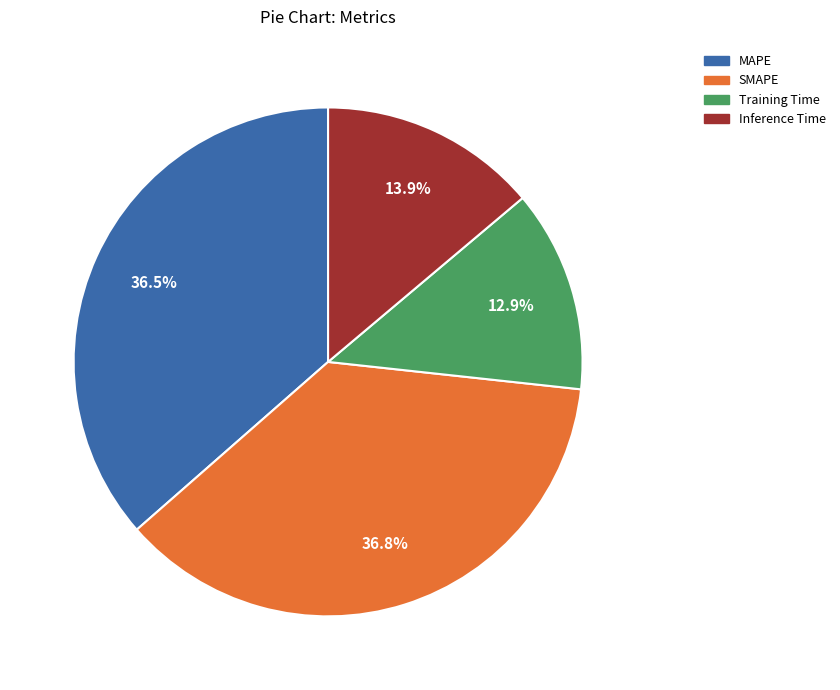

To the nearest percent, what is the difference between the SMAPE and Inference Time slice percentages?

23%